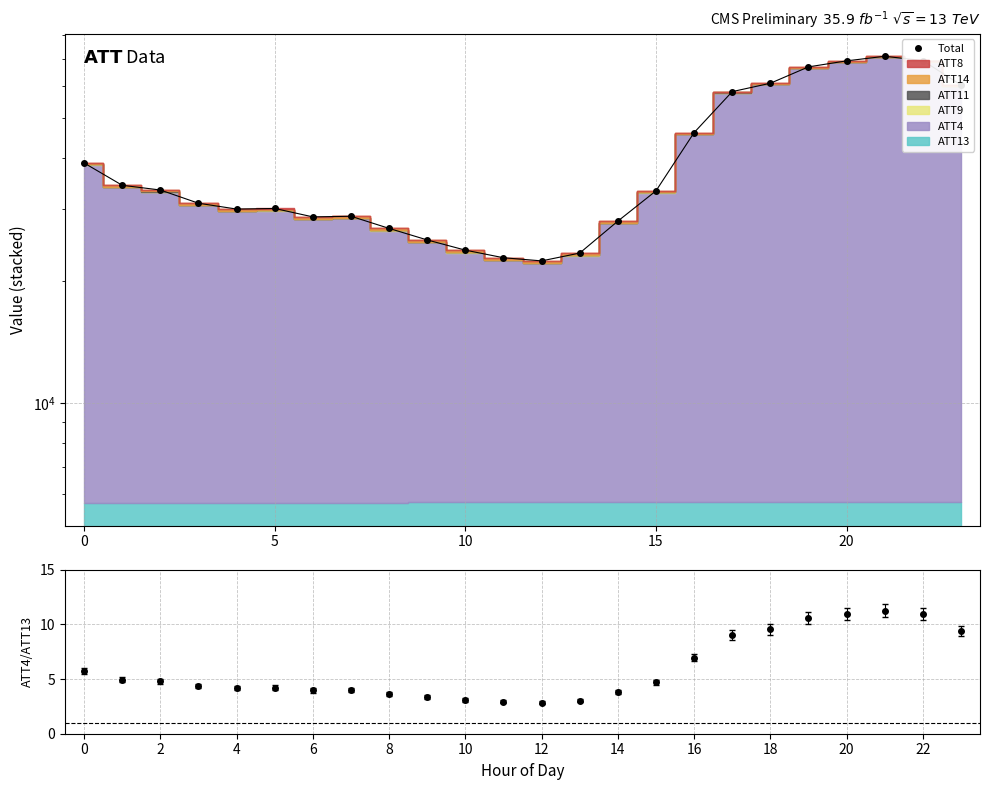

What is the label of the 12th point from the left?

11